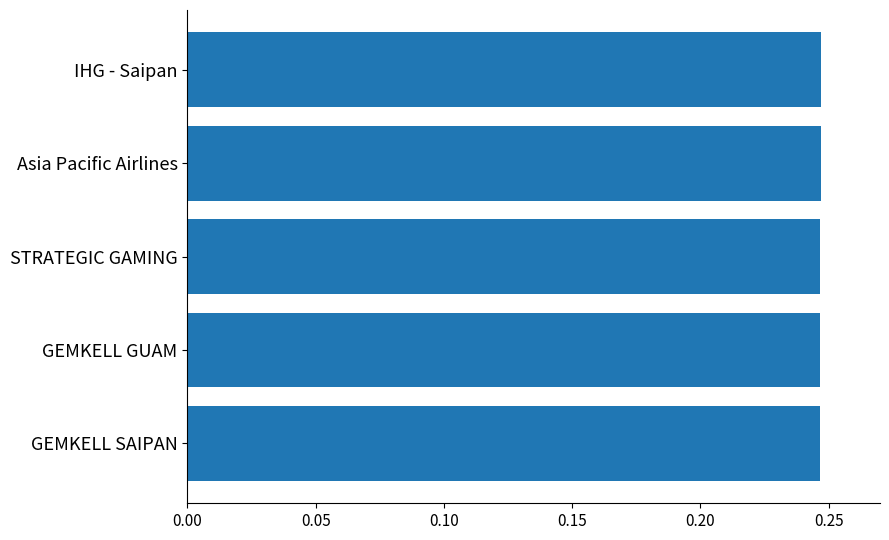

How many values are between 0 and 1?

5